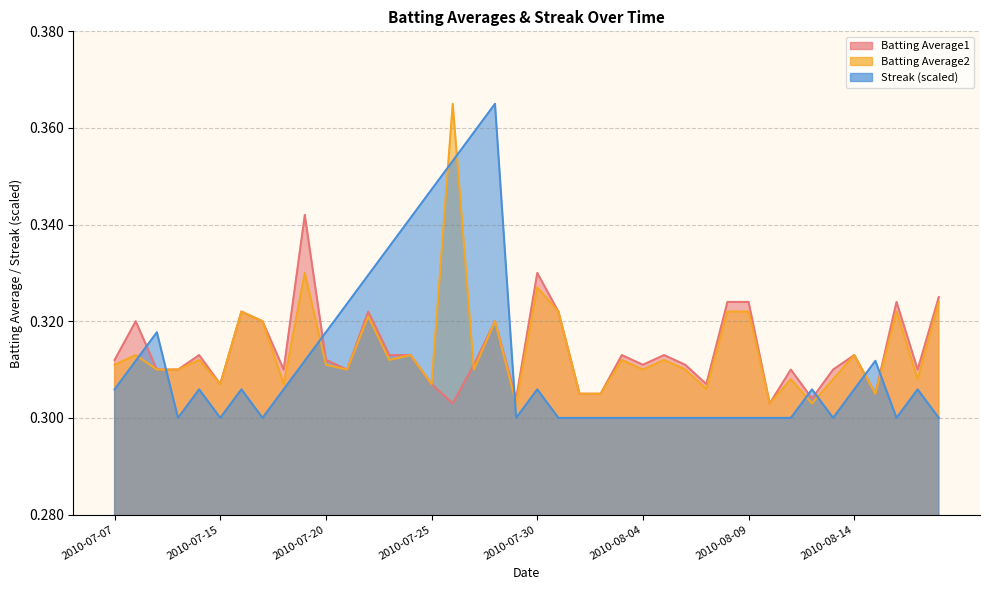

What value does the Batting Average2 series have at 2010-07-07?

0.3